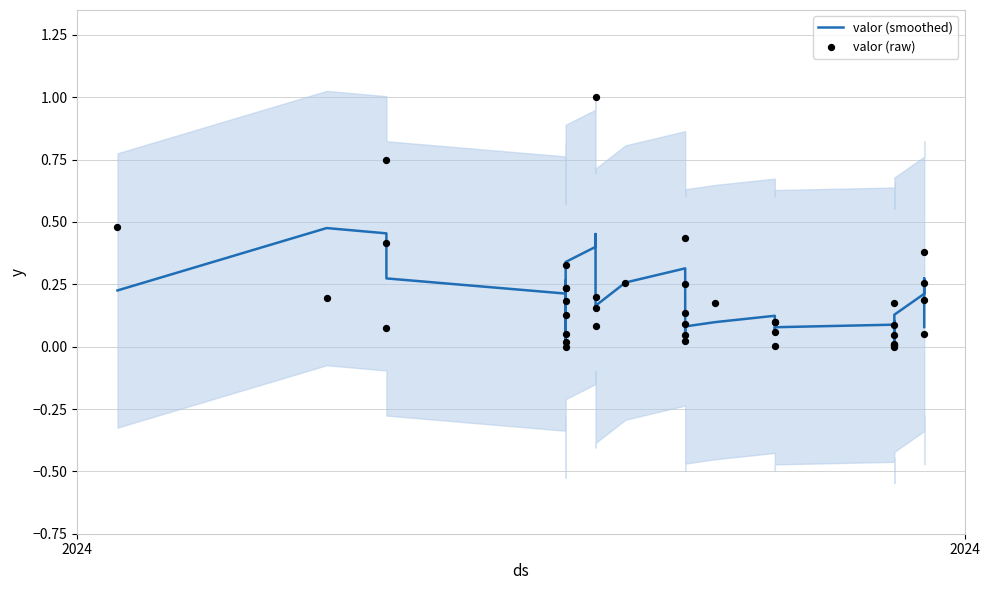

Is the value of valor (smoothed) at 32 greater than the value of valor (raw) at 15?

No